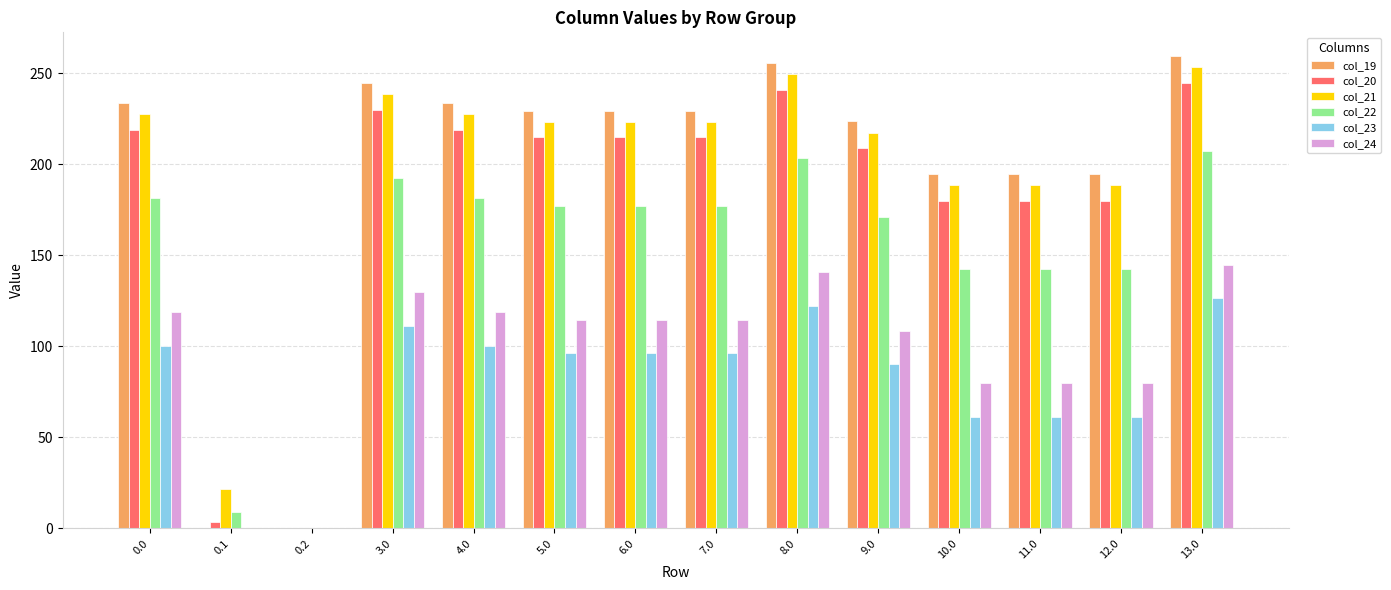

Which series changed the most between 0.0 and 0.1?

col_19